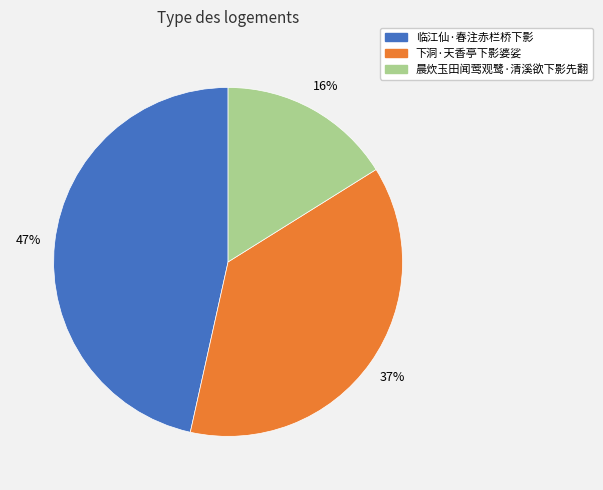

Which has a higher value, 临江仙·春注赤栏桥下影 or 下洞·天香亭下影婆娑?

临江仙·春注赤栏桥下影